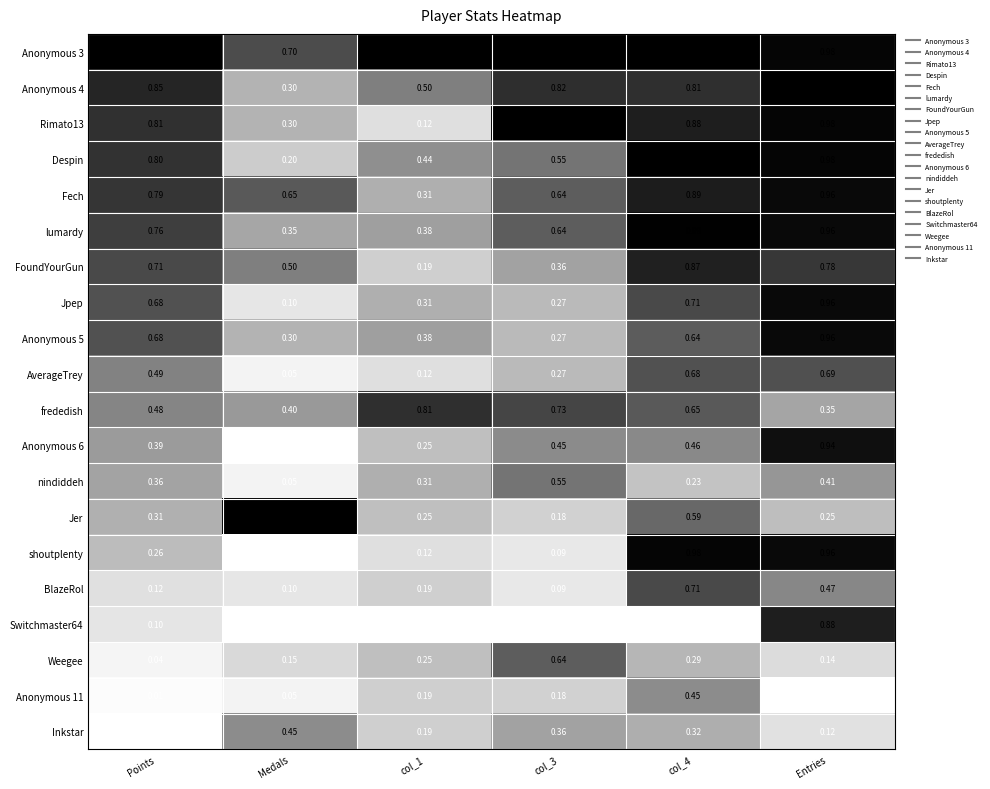

At which label is Anonymous 4 closest to 0?

Medals